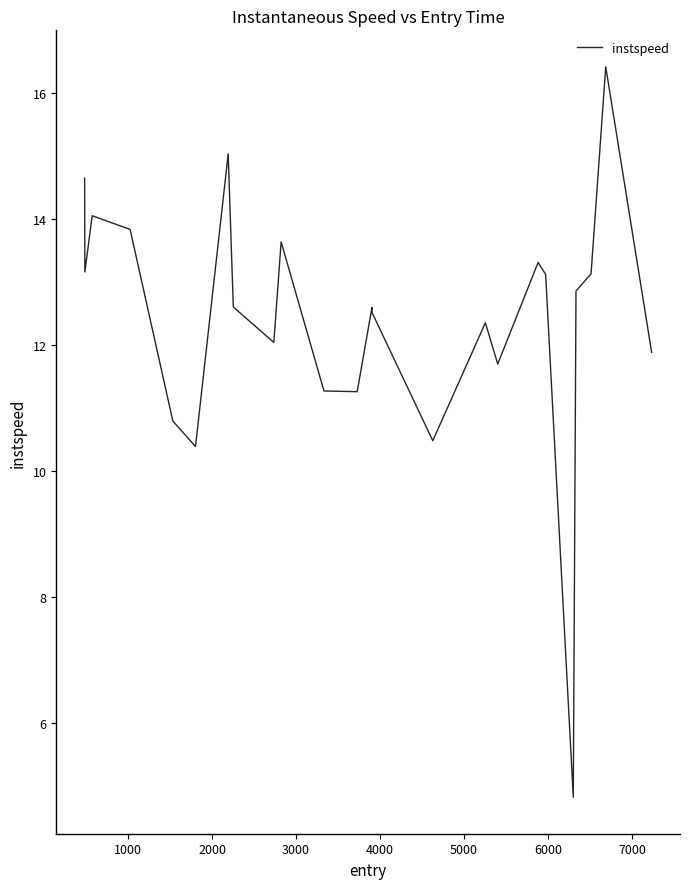

What is the difference between the maximum and minimum values?

11.6